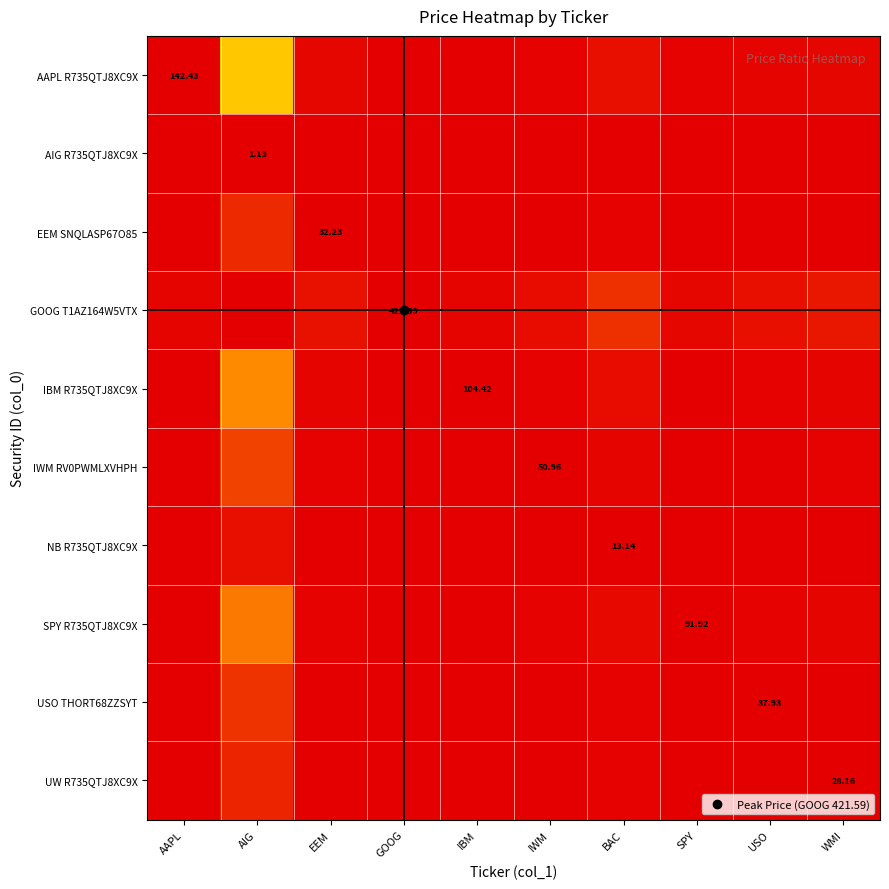

Which series has the widest spread of values?

GOOG T1AZ164W5VTX